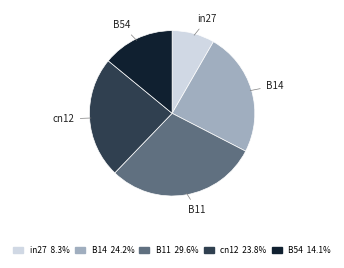

Combined, do B11 and B14 account for over 50%?

Yes